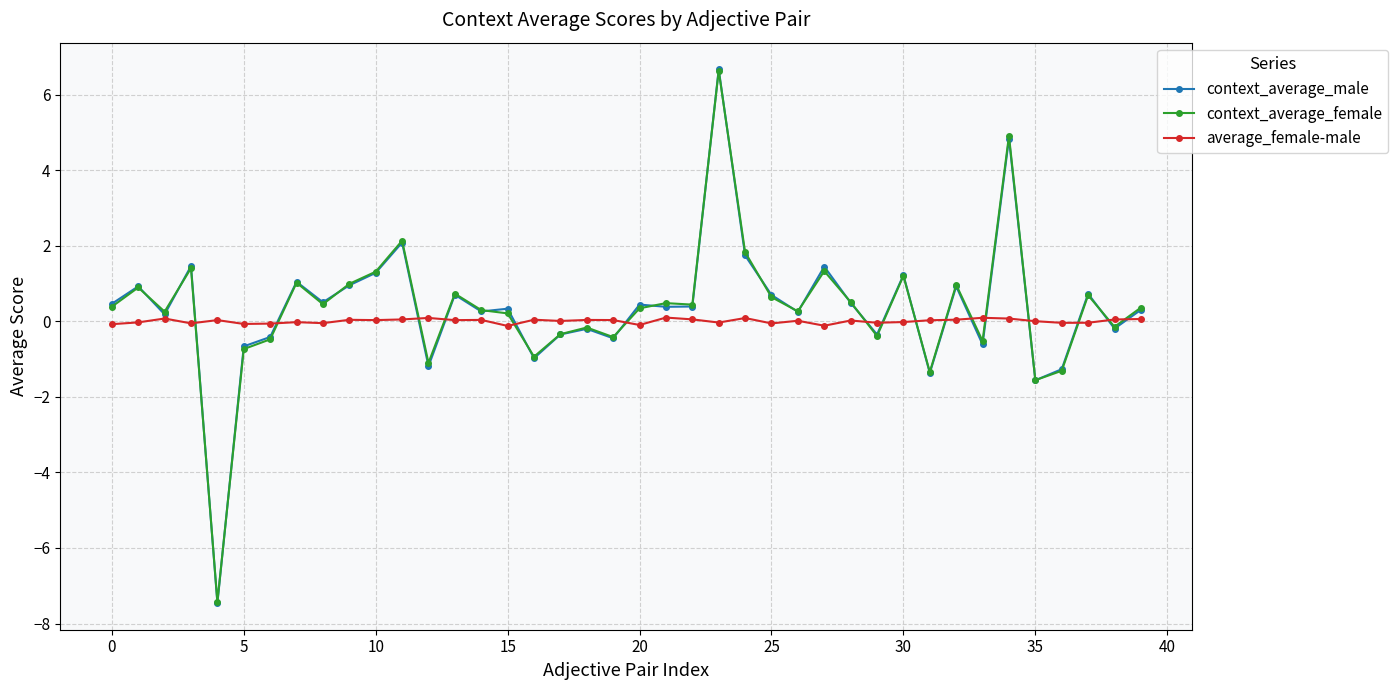

What is the value of the context_average_female point at the 28th from the left?

1.3